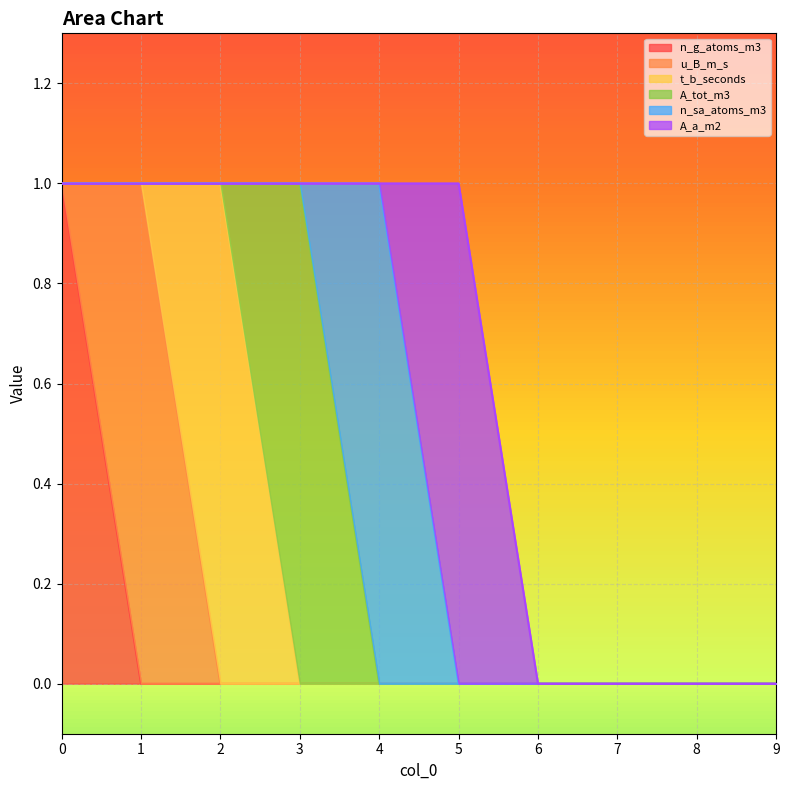

True or false: t_b_seconds has more than 0 interior local peaks.

True